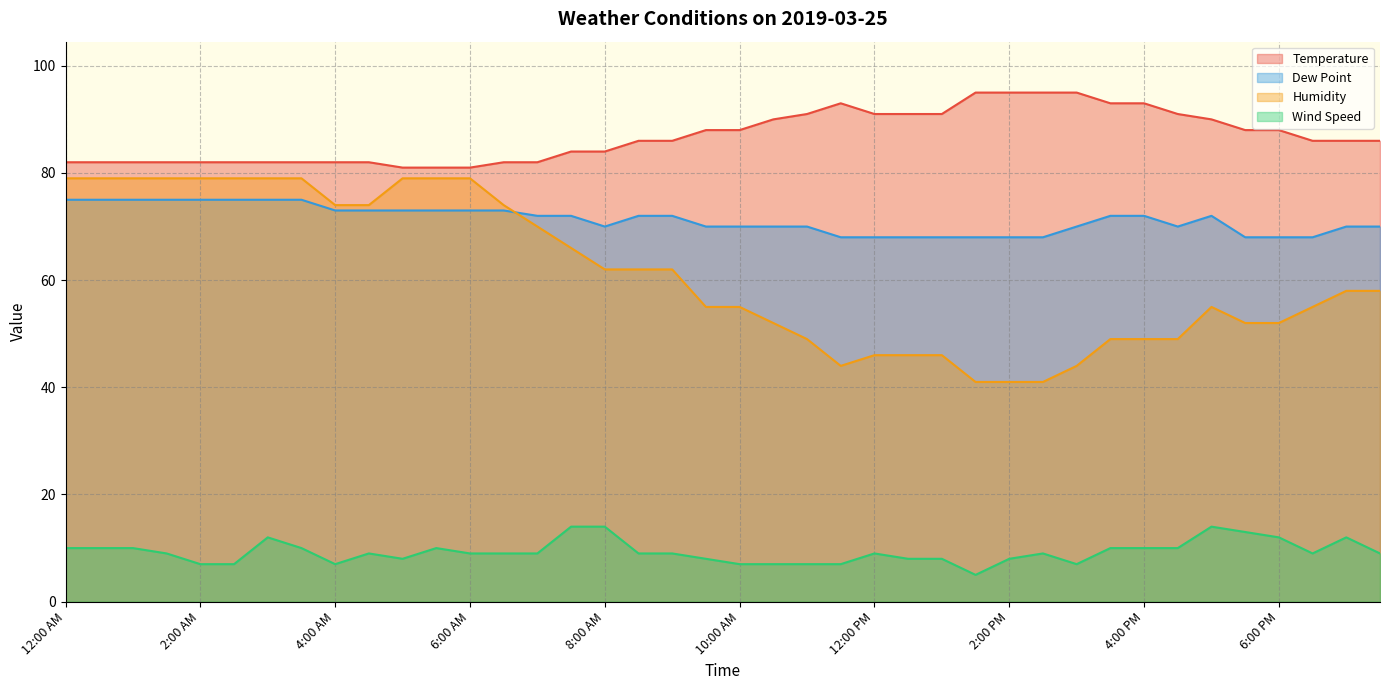

Is it true that Wind Speed equals 4 at 7:00 AM?

False